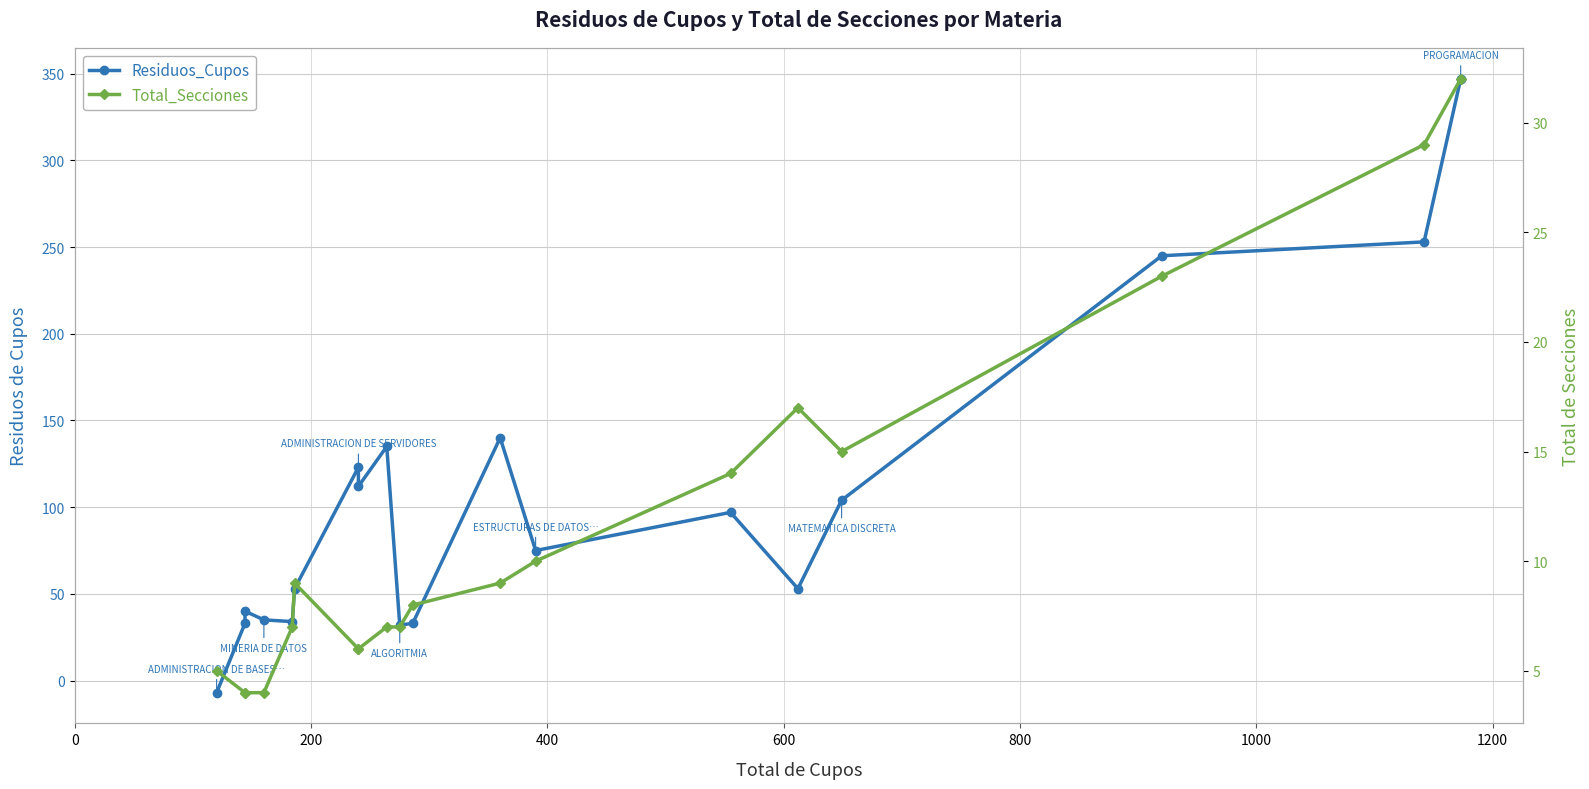

Does the chart have visible grid lines?

Yes